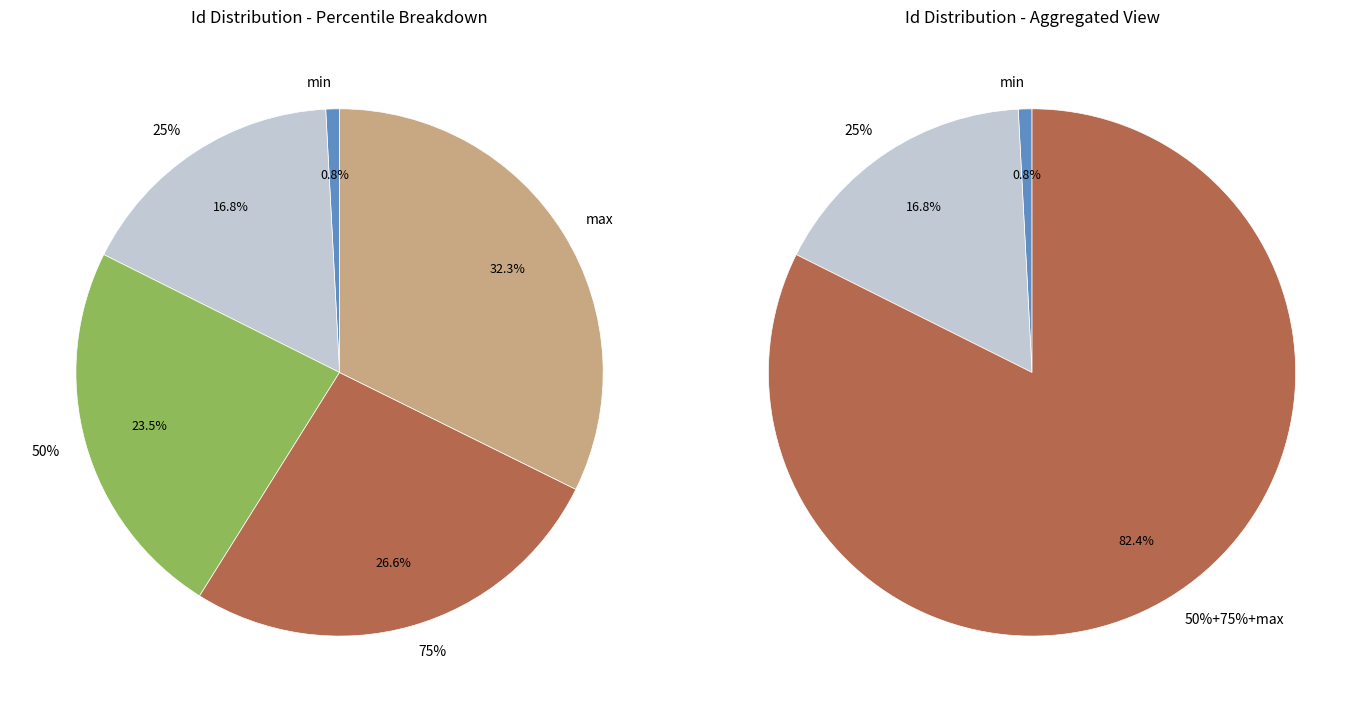

What is the smallest slice in the pie chart?

min